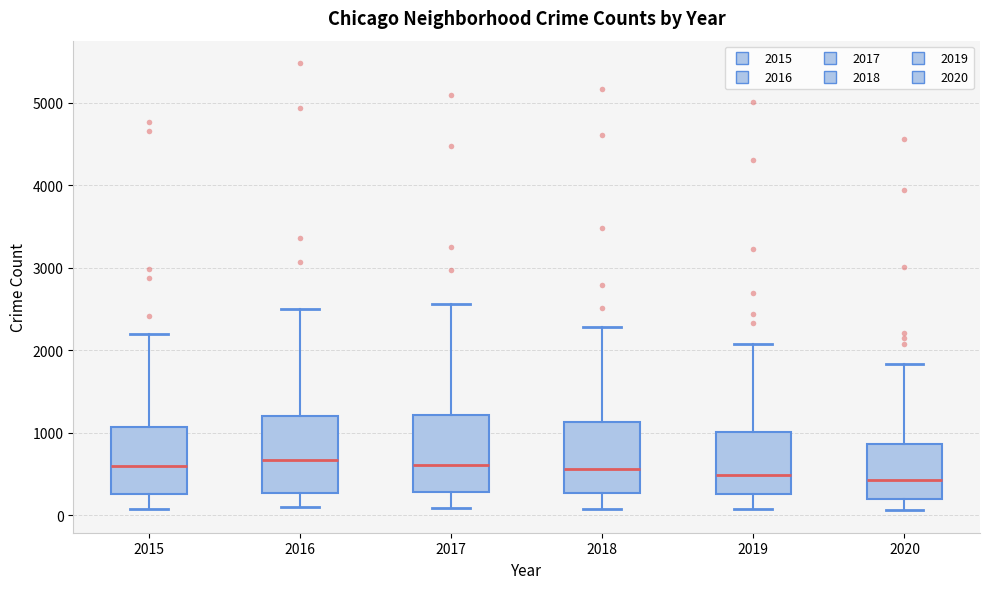

Reading left to right, read every box against the y-axis: the position of its median line, the range the box covers, and the ends of its whiskers. The values are not printed on the chart, so give them approximately, as read against the axis.

2015: median 600, box 300 to 1100, whiskers 100 to 2200
2016: median 700, box 300 to 1200, whiskers 100 to 2500
2017: median 600, box 300 to 1200, whiskers 100 to 2600
2018: median 600, box 300 to 1100, whiskers 100 to 2300
2019: median 500, box 300 to 1000, whiskers 100 to 2100
2020: median 400, box 200 to 900, whiskers 100 to 1800